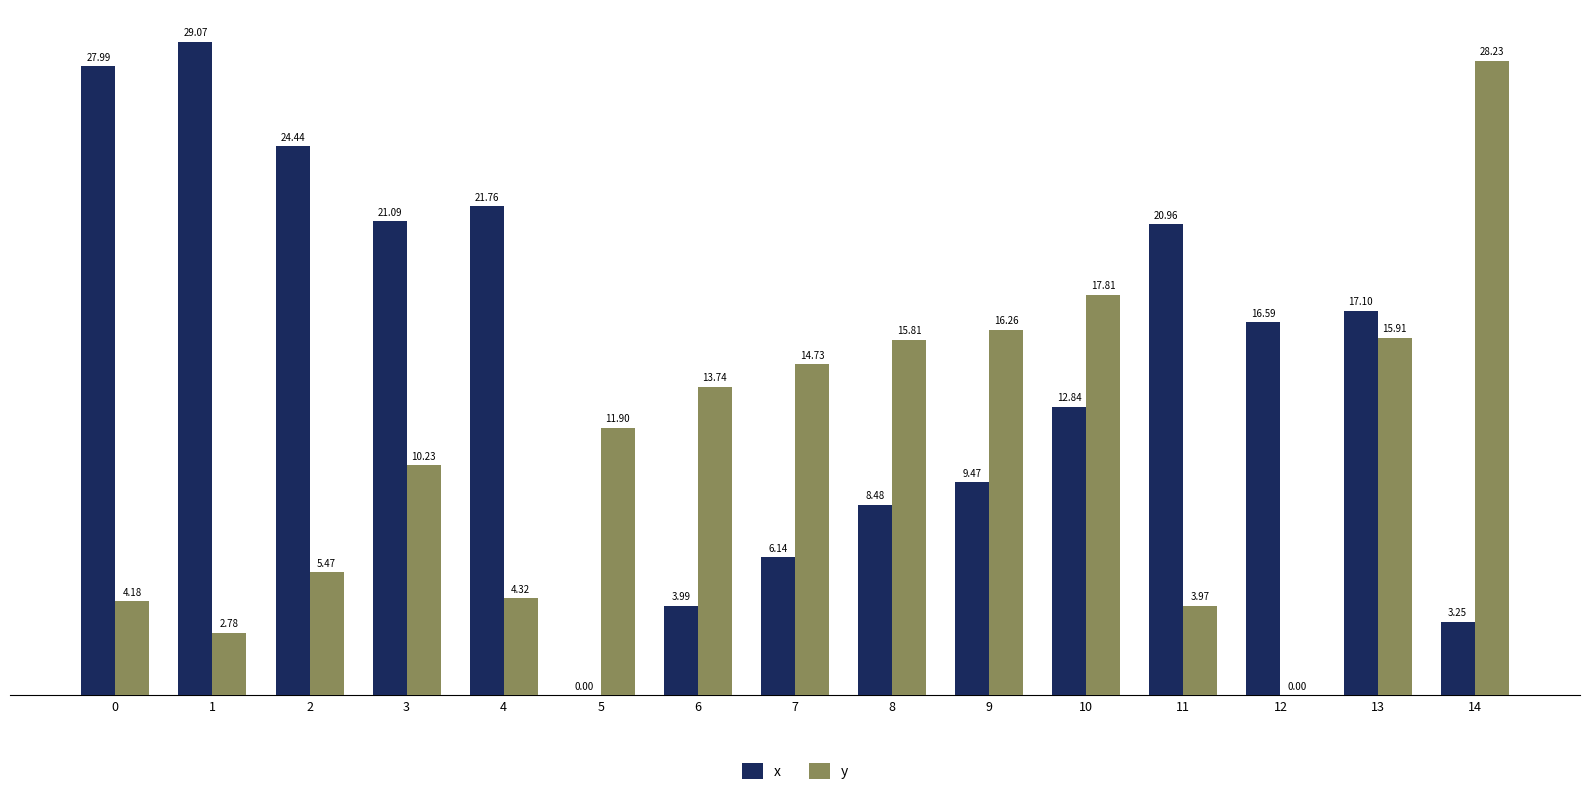

Is it true that x equals 6.8 at 6?

False